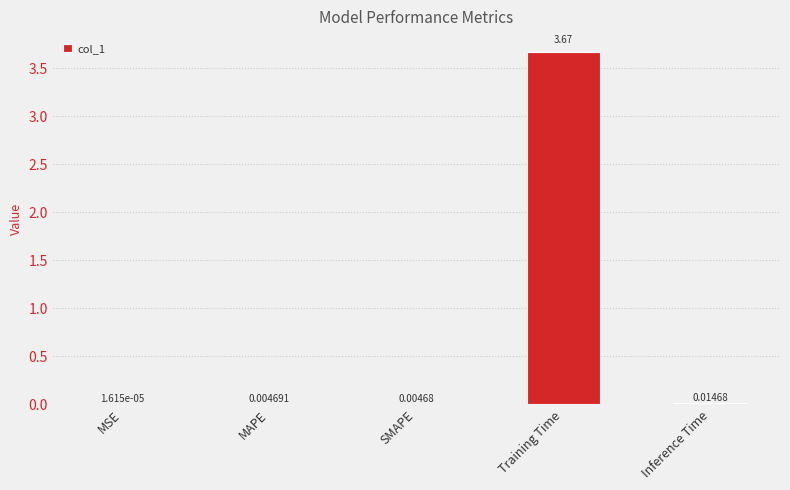

At which category does the chart reach its peak across all series?

Training Time